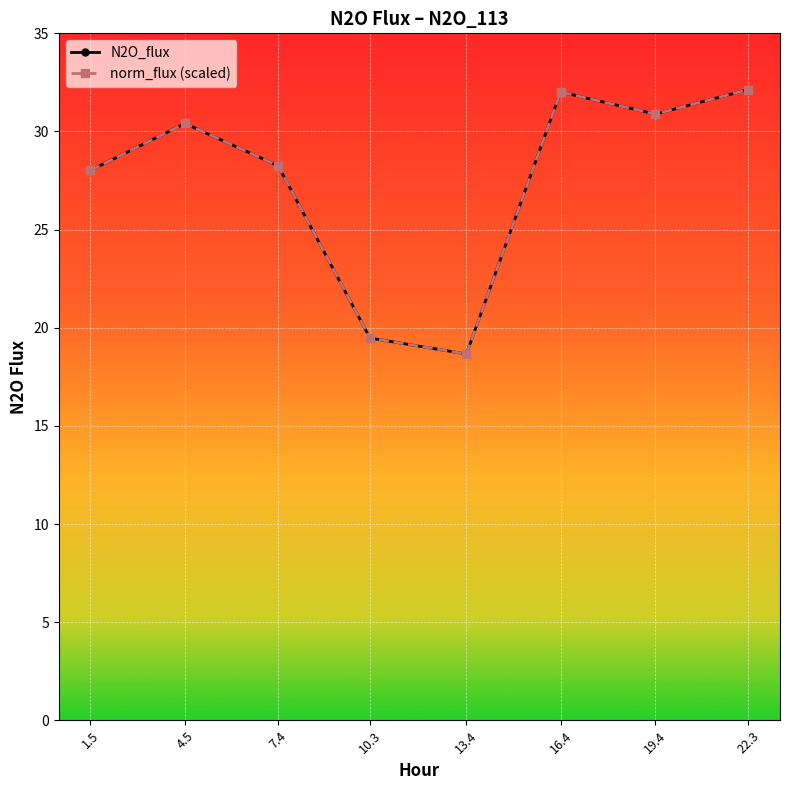

The value of norm_flux (scaled) at 1.5 is 28.0. True or false?

True